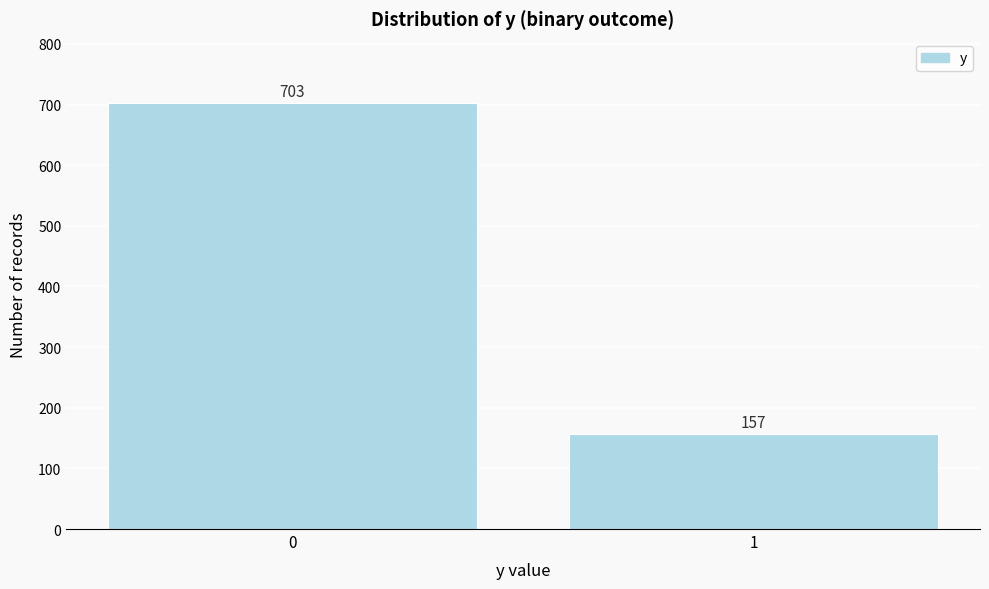

Reading right to left, list all the values displayed in this chart.

157	703